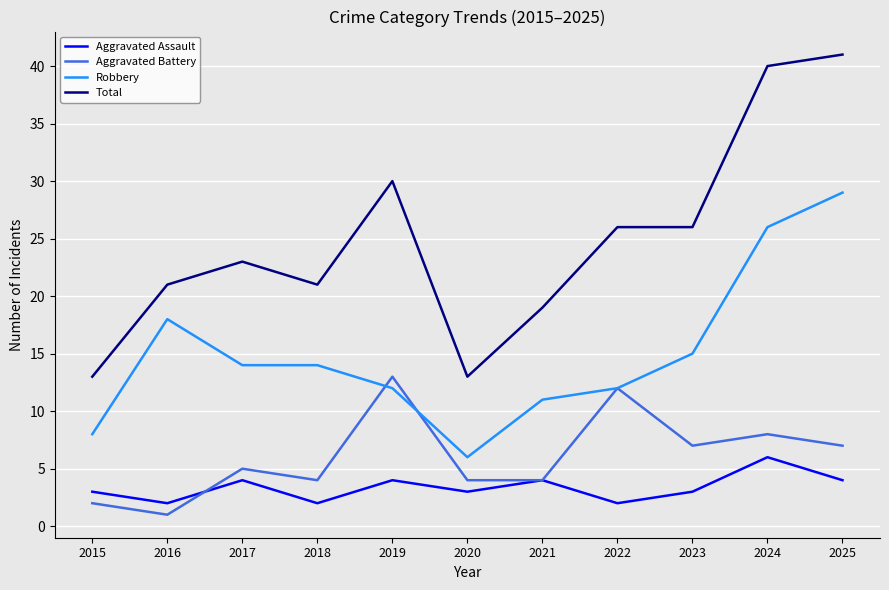

Which series has the largest range (max minus min)?

Total